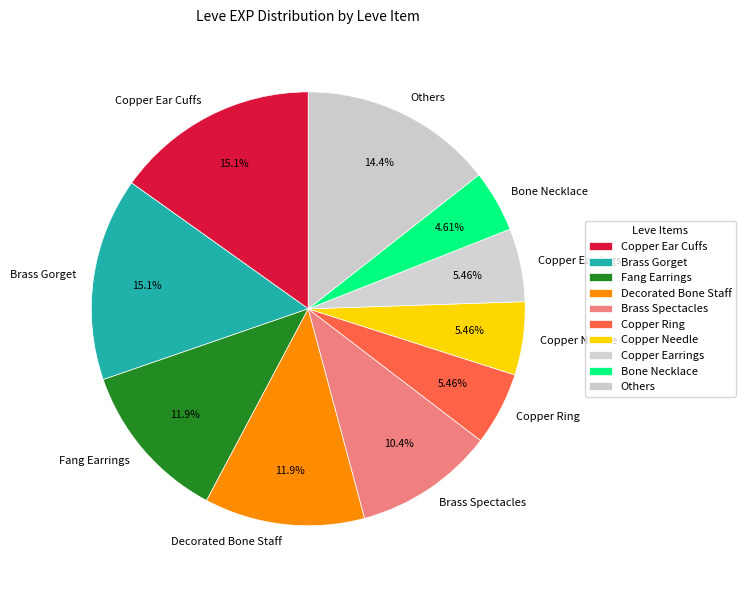

Do Copper Ear Cuffs and Copper Earrings together represent more than half of the pie?

No